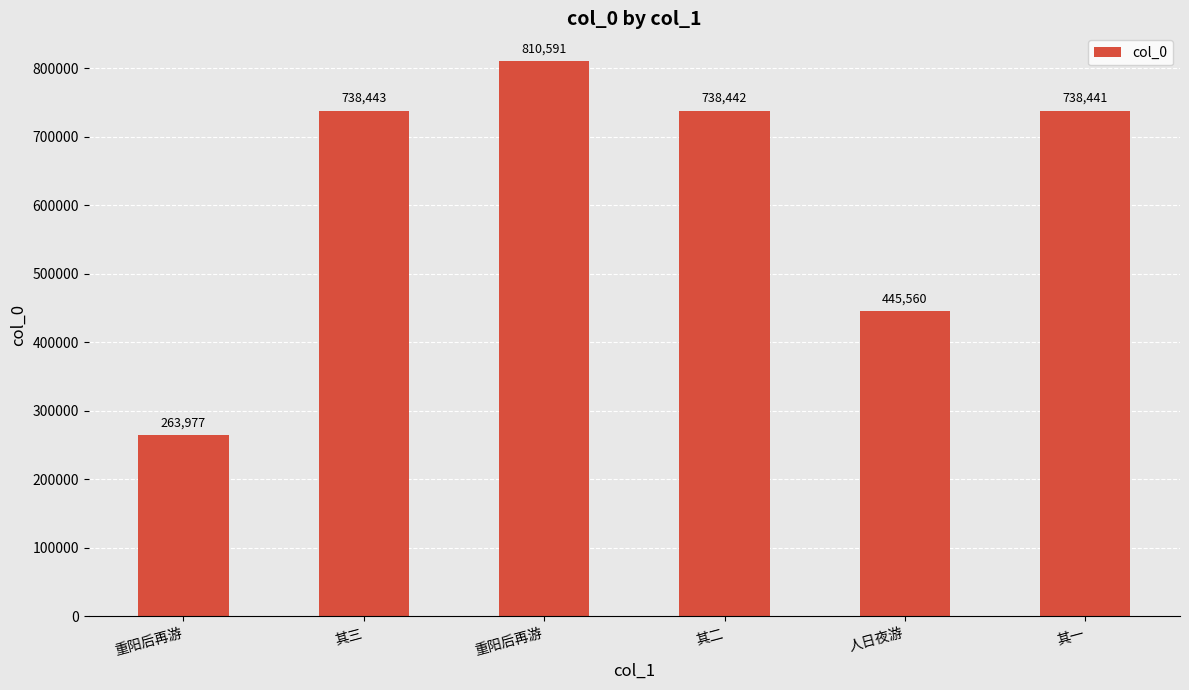

Count the number of categories in the chart.

6